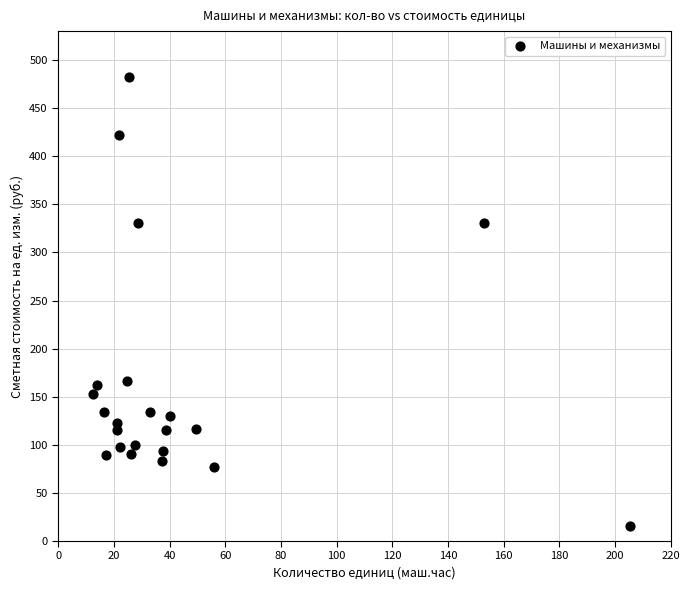

What is the range of Y values (max minus min)?

467.0